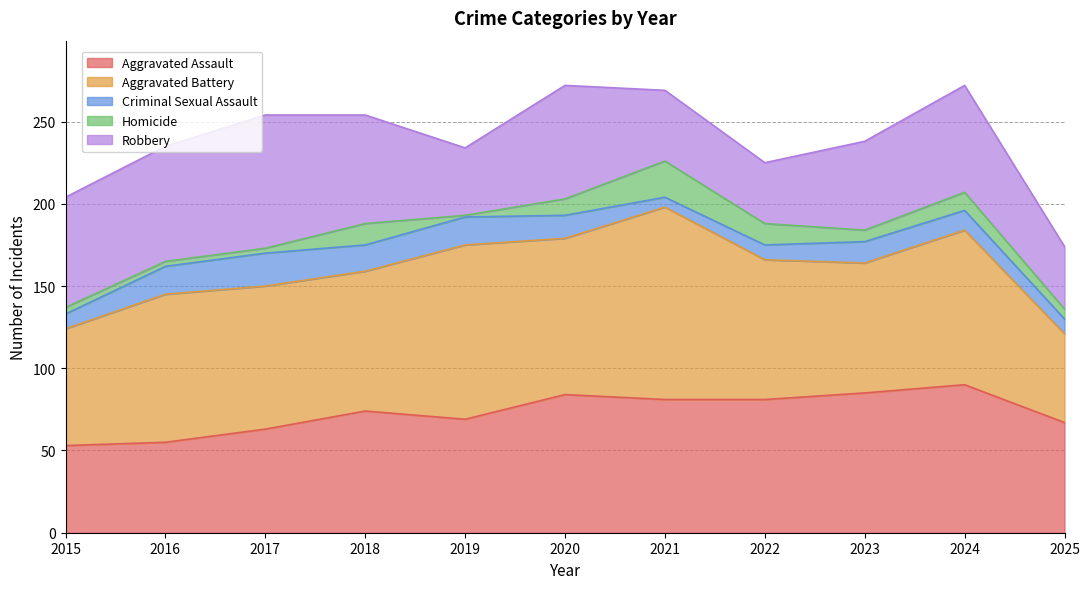

In Aggravated Assault, how many points are lower than both neighbors (excluding endpoints)?

1